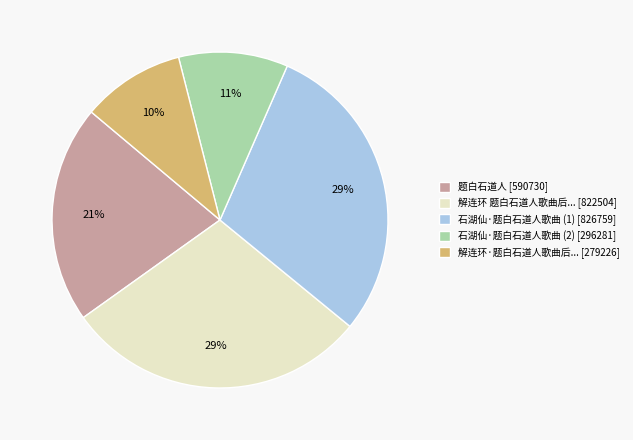

To the nearest percent, what percentage of the pie is 解连环·题白石道人歌曲后... [279226]?

10%